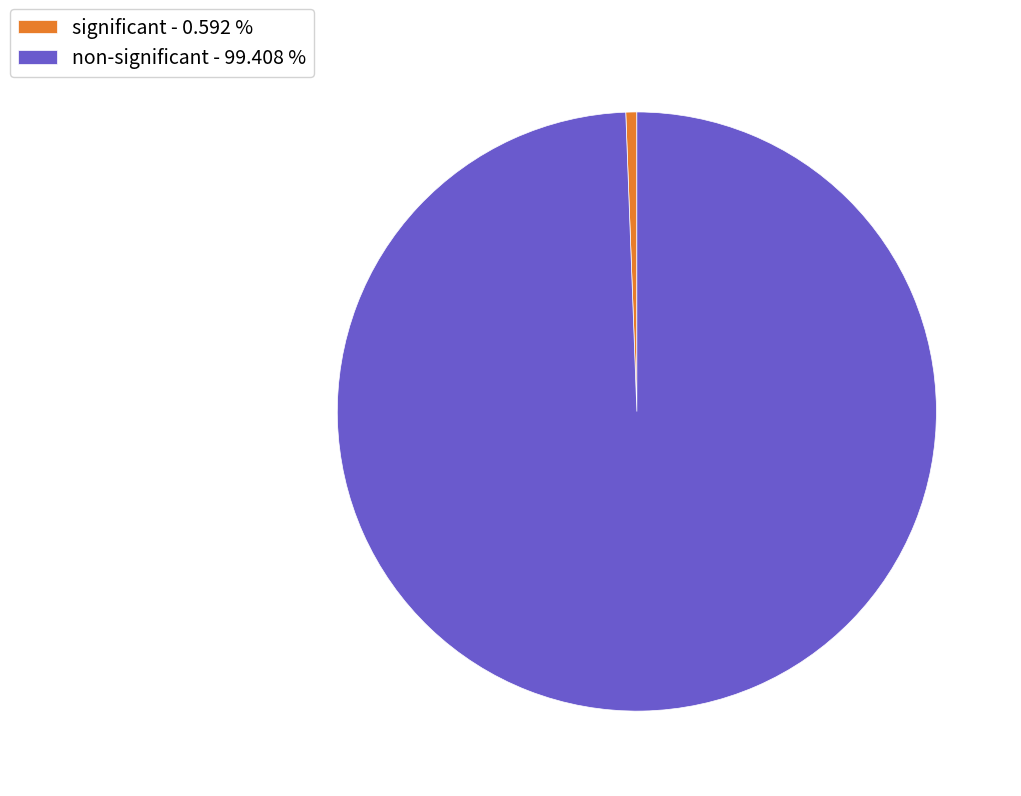

How many slices are in this pie chart?

2